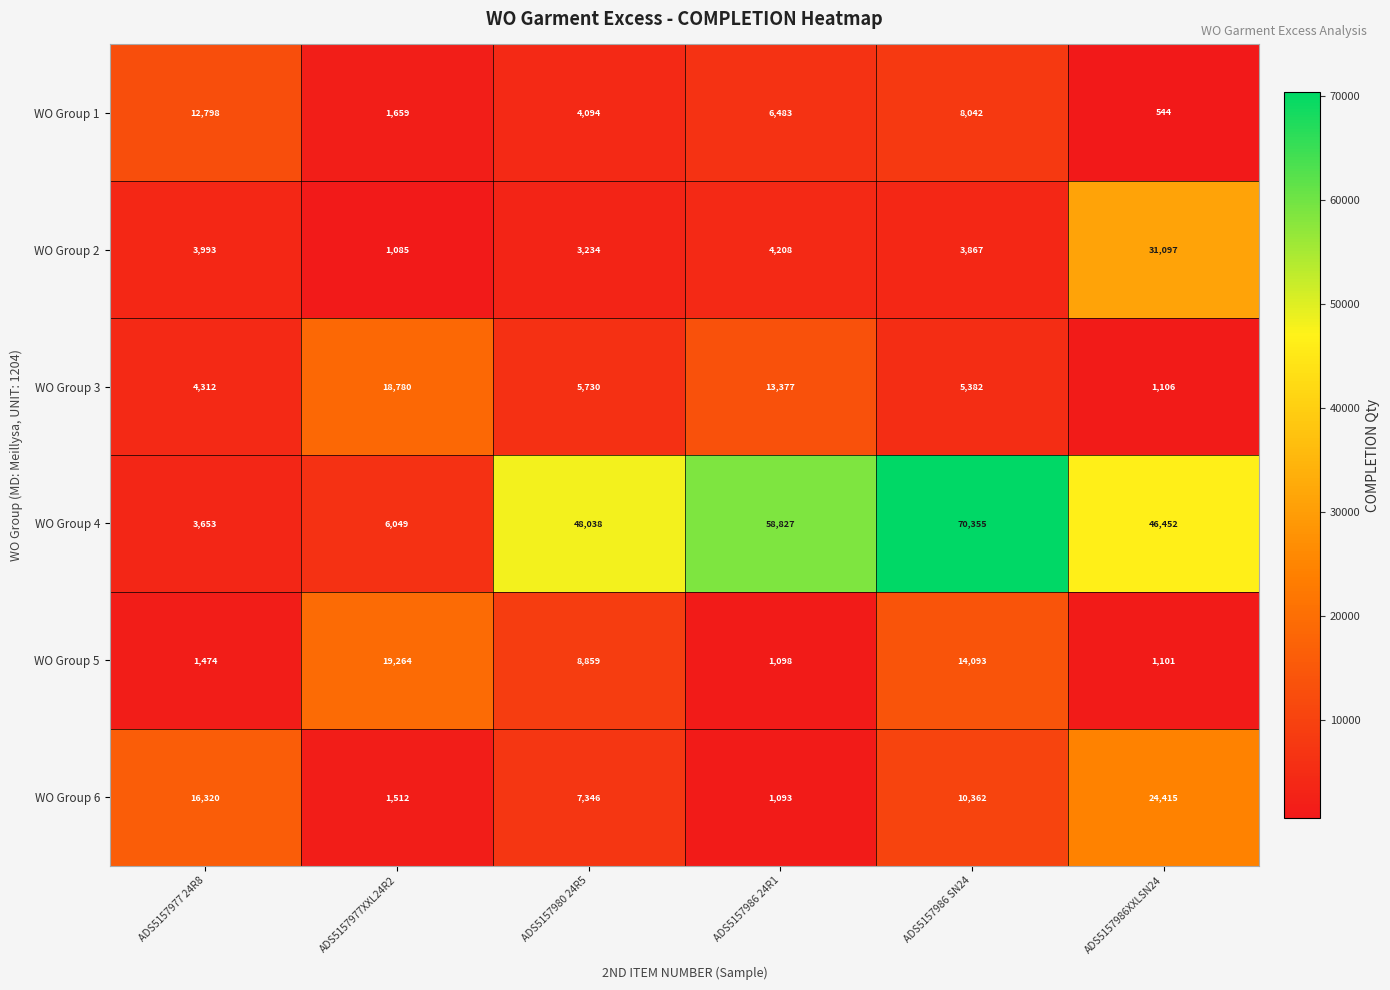

At which category is the sum across all series the highest?

ADS5157986 SN24